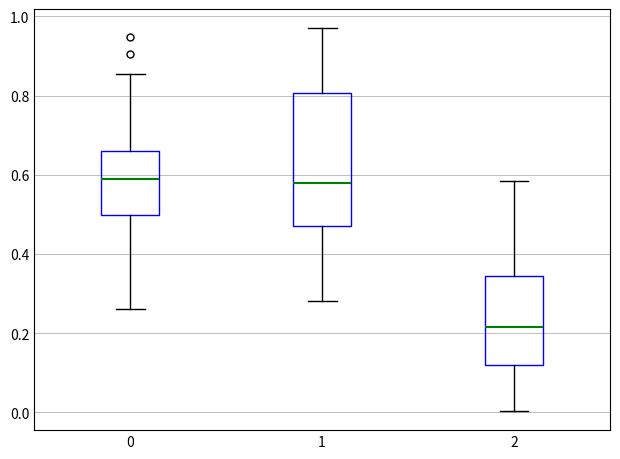

Reading left to right, read every box against the y-axis: the position of its median line, the range the box covers, and the ends of its whiskers. The values are not printed on the chart, so give them approximately, as read against the axis.

0: median 0.58, box 0.50 to 0.66, whiskers 0.26 to 0.86
1: median 0.58, box 0.46 to 0.80, whiskers 0.28 to 0.98
2: median 0.22, box 0.12 to 0.34, whiskers 0.00 to 0.58